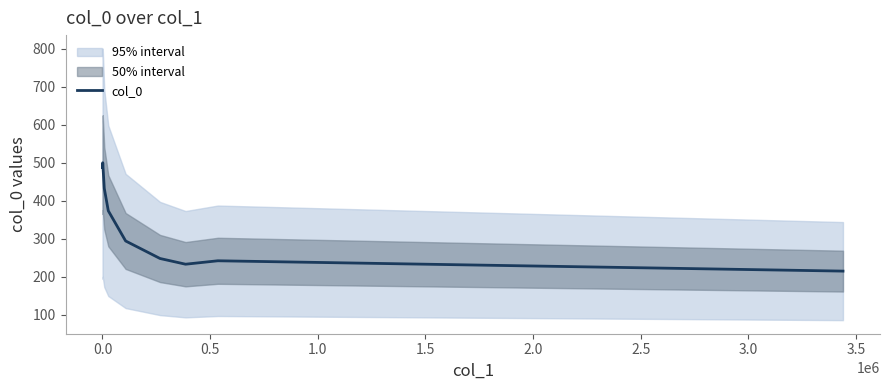

What is the highest value of the col_0 series?

500.5